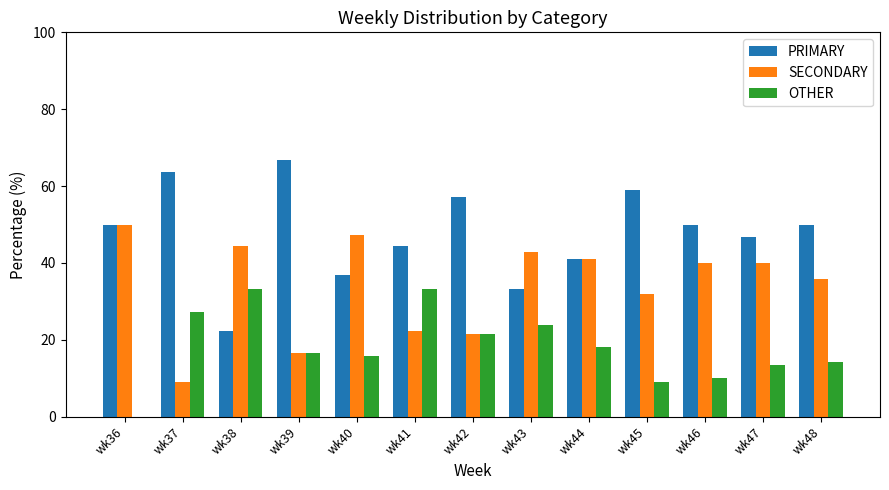

Which series changed the most between wk36 and wk42?

SECONDARY